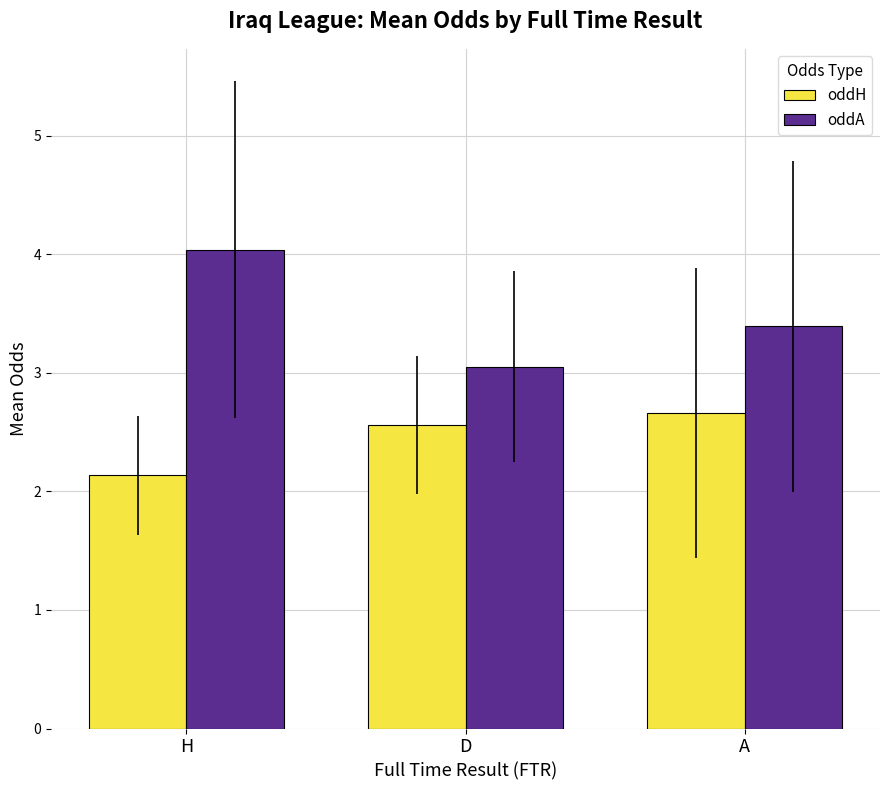

Between H and D, which series saw the biggest shift?

oddA